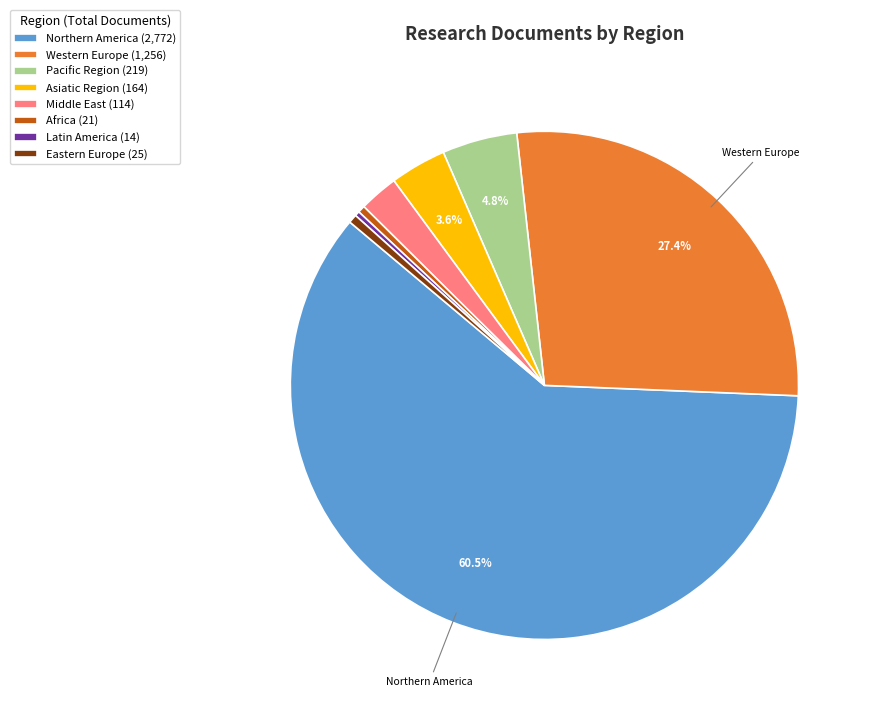

What is the majority slice?

Northern America